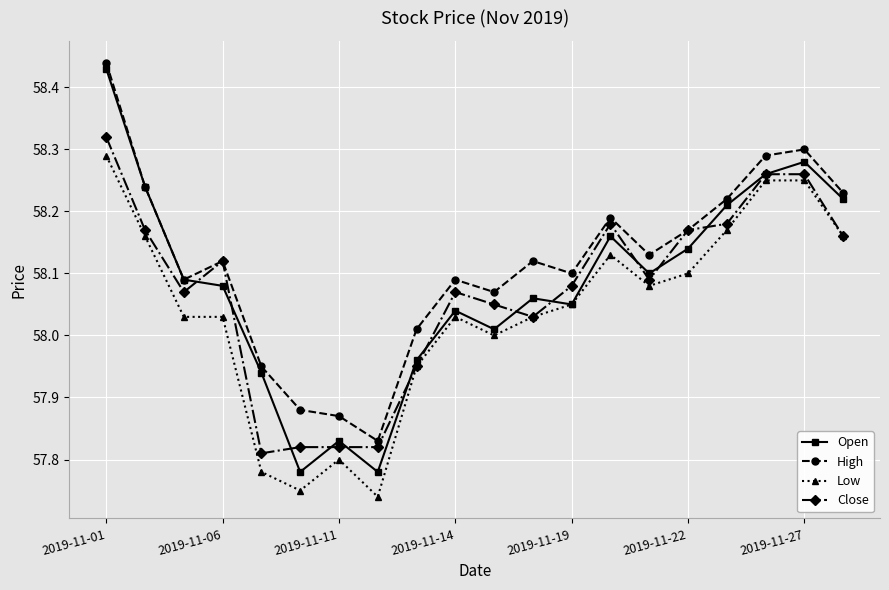

Count the number of data series in this chart.

4